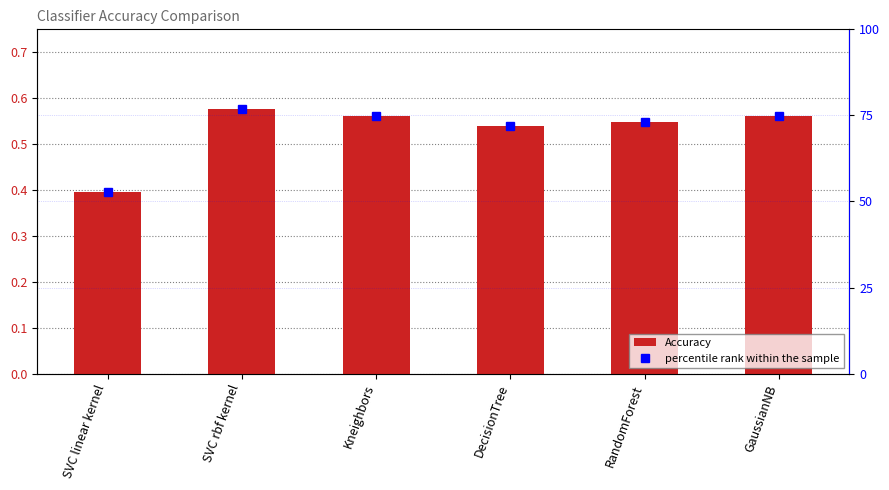

What is the spread (max minus min) of values at GaussianNB?

74.2